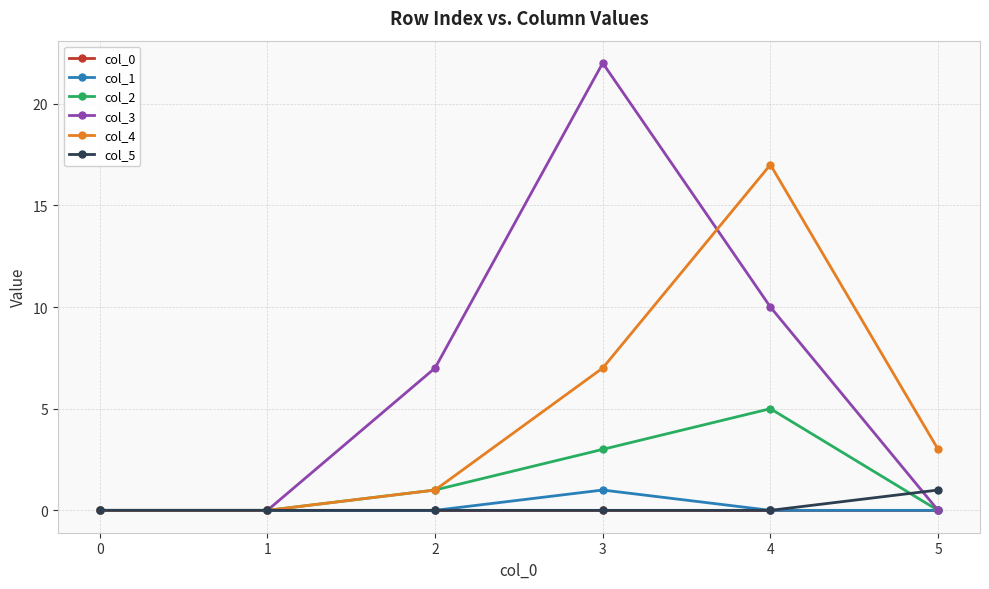

What is the spread (max minus min) of values at 4?

17